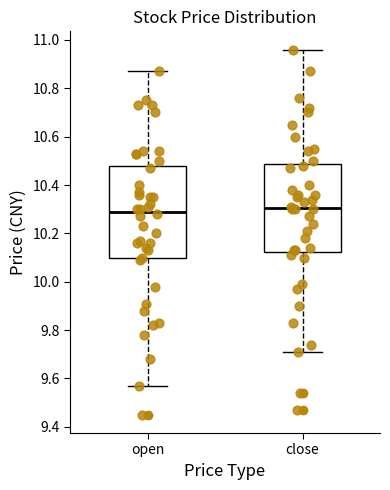

Which box is the tallest, from its lower edge to its upper edge?

open